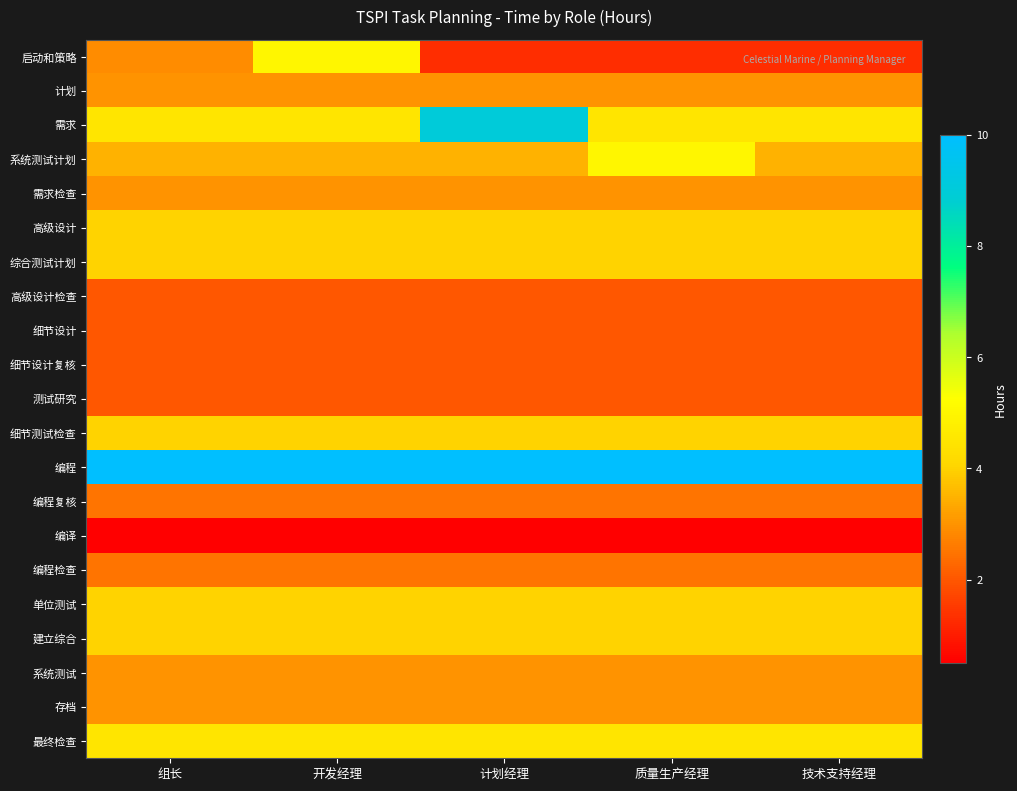

At 计划经理, list the series in order from smallest to largest.

编译, 启动和策略, 高级设计检查, 细节设计, 细节设计复核, 测试研究, 编程复核, 编程检查, 计划, 需求检查, 系统测试, 存档, 系统测试计划, 高级设计, 综合测试计划, 细节测试检查, 单位测试, 建立综合, 最终检查, 需求, 编程